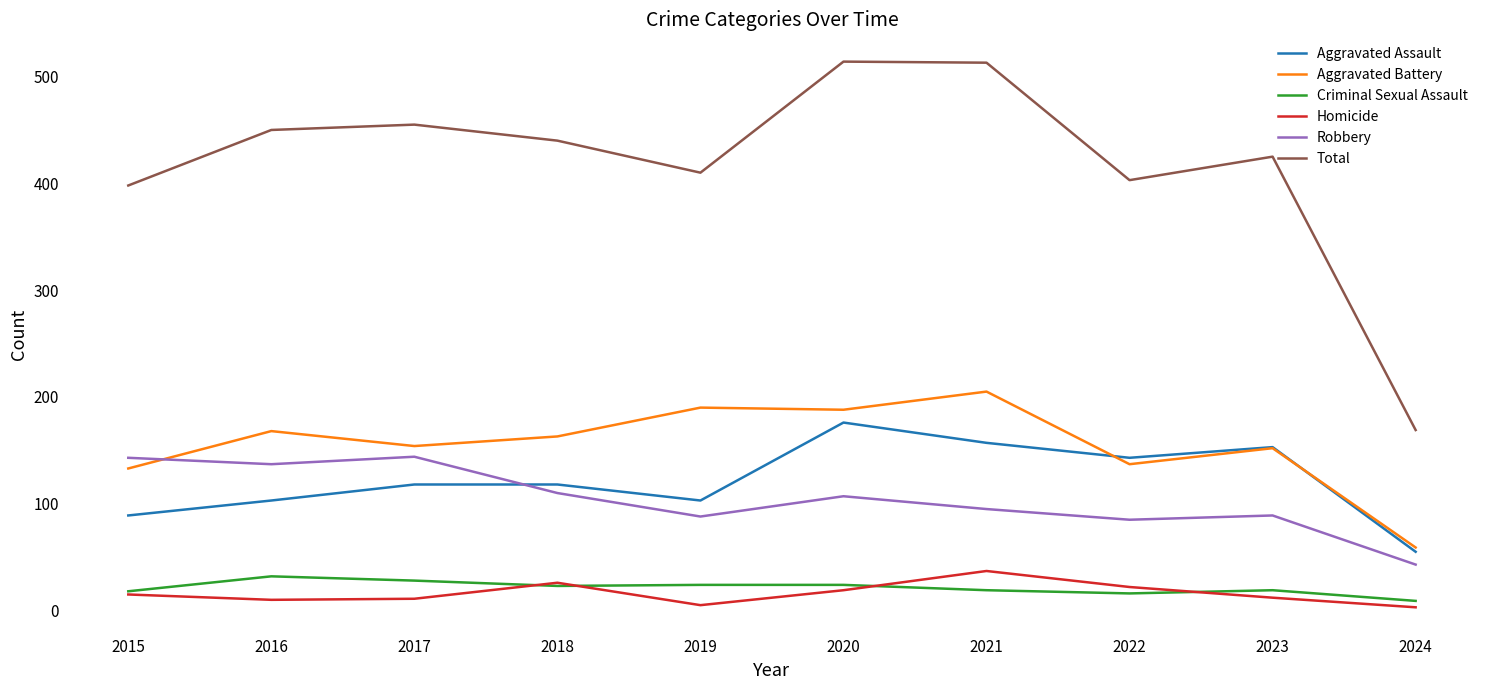

What is the minimum value shown in the chart?

3